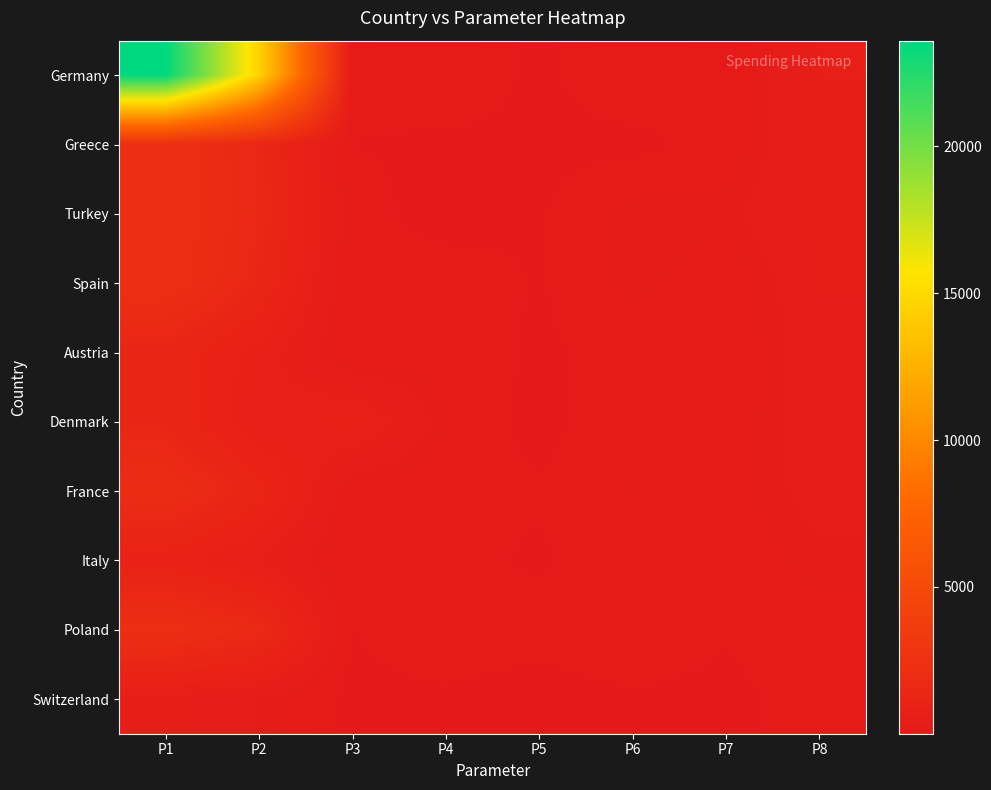

At which category is the sum across all series the highest?

P1